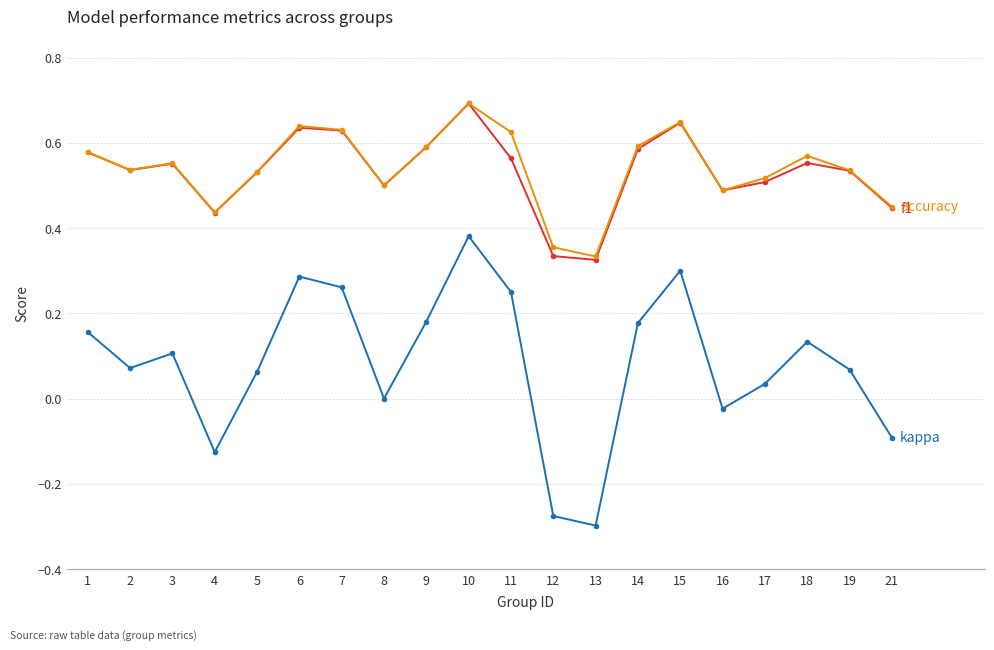

At which category is the sum across all series the highest?

10